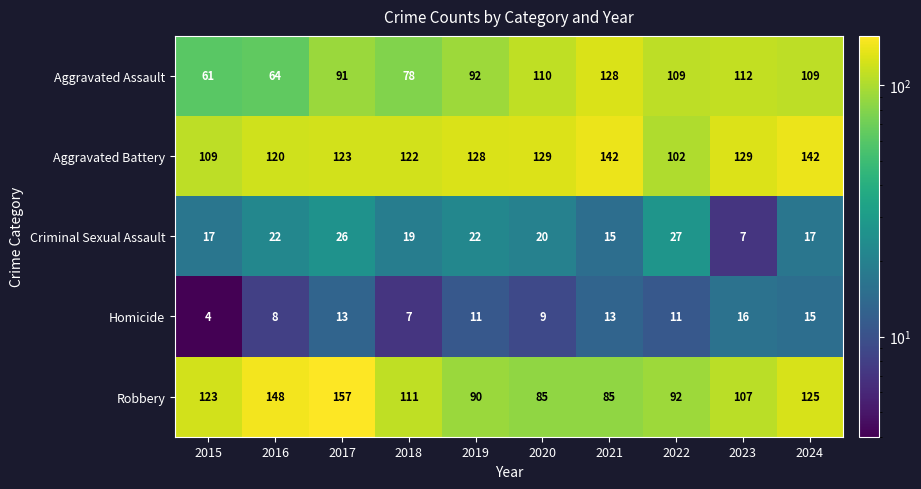

How many values in the Aggravated Assault series are below 109?

5